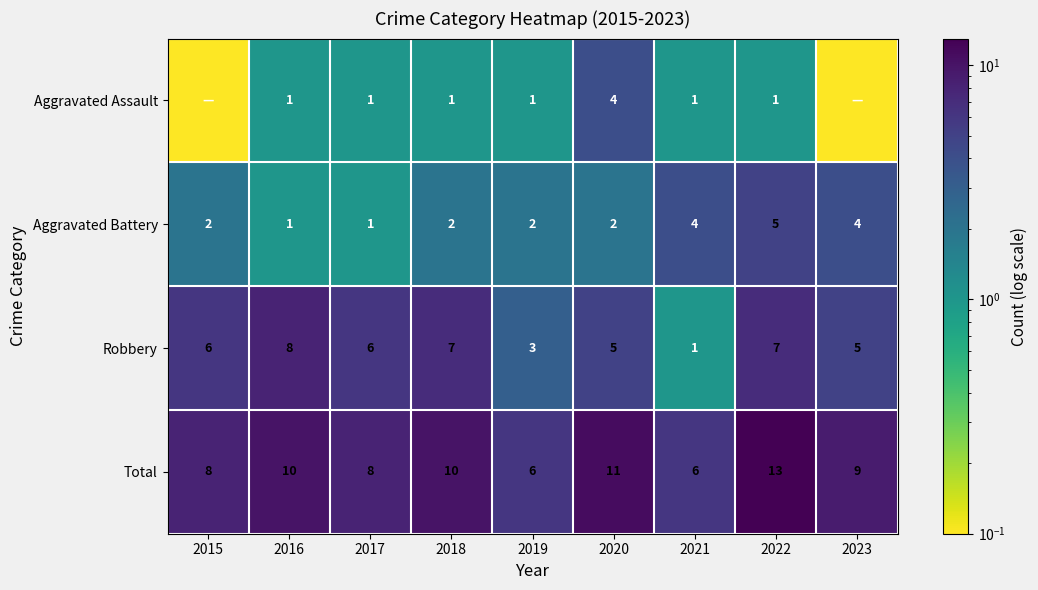

Is it true that Robbery equals 12.1 at 2016?

False